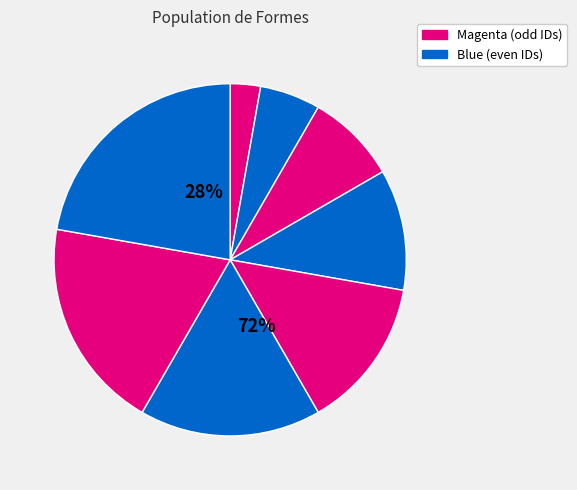

Count the number of slices in the pie.

8